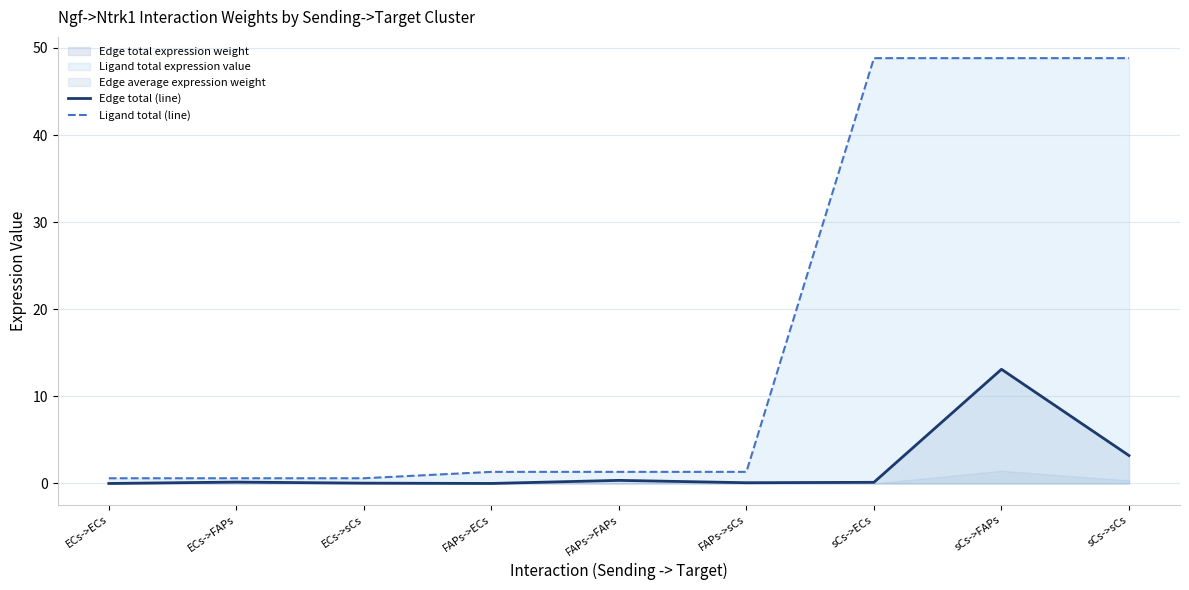

What is the minimum value for Ligand total (line)?

0.6